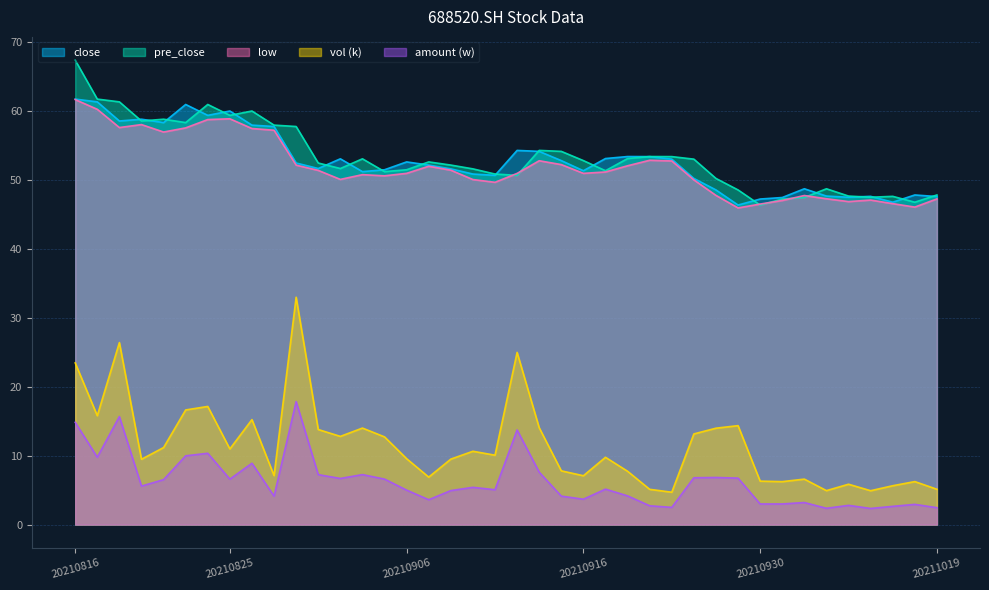

What is the difference between the highest and lowest values at 20210825?

53.5